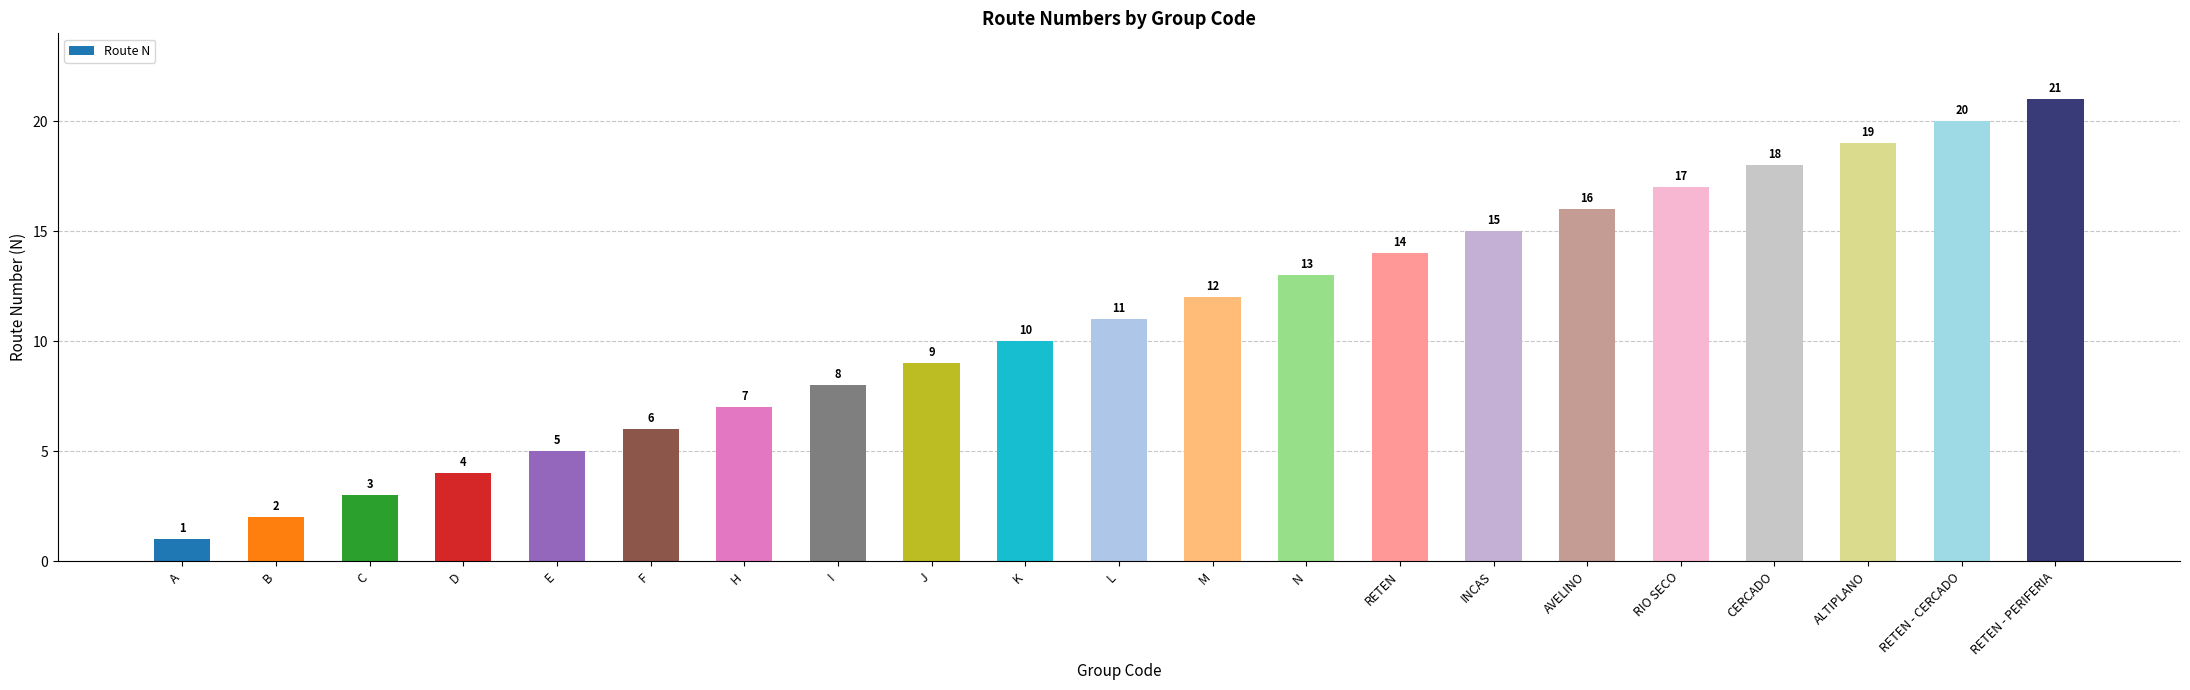

True or false: the data shows 3 at B.

False